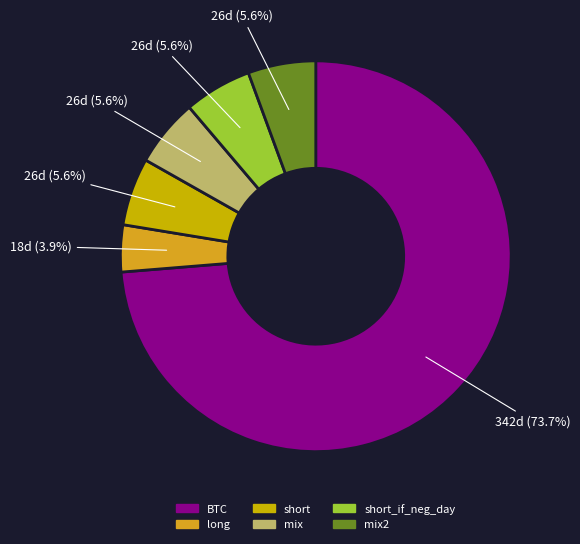

What percentage is the long slice, to the nearest percent?

4%